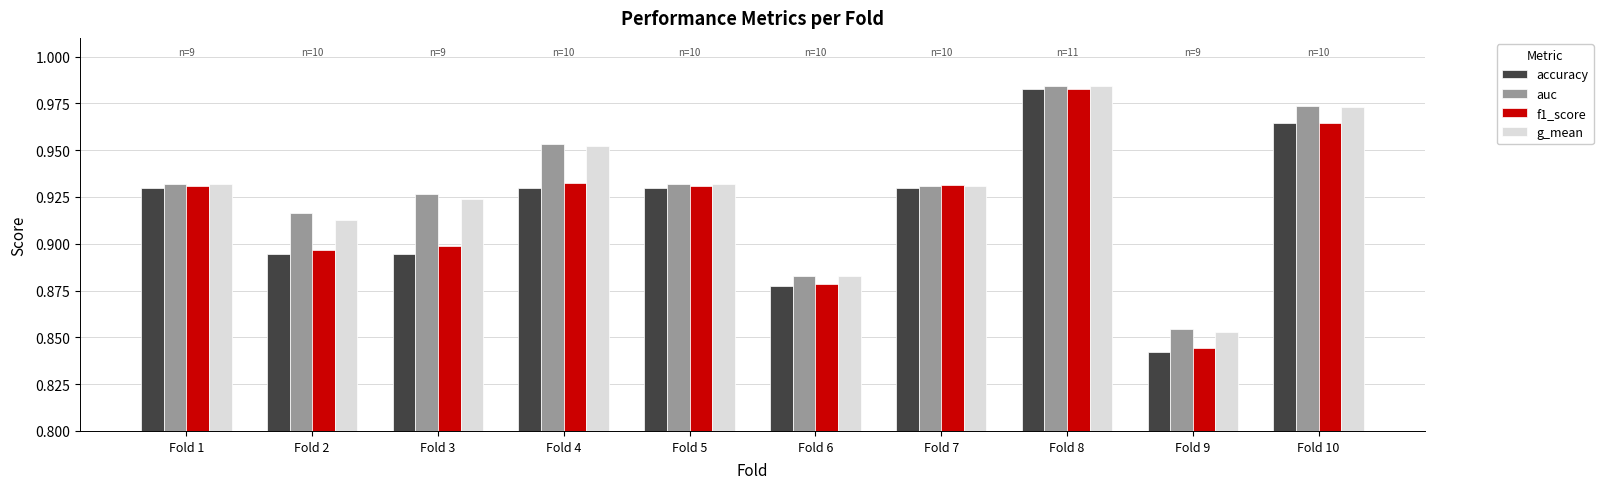

What are all the series names shown in the legend?

accuracy, auc, f1_score, g_mean